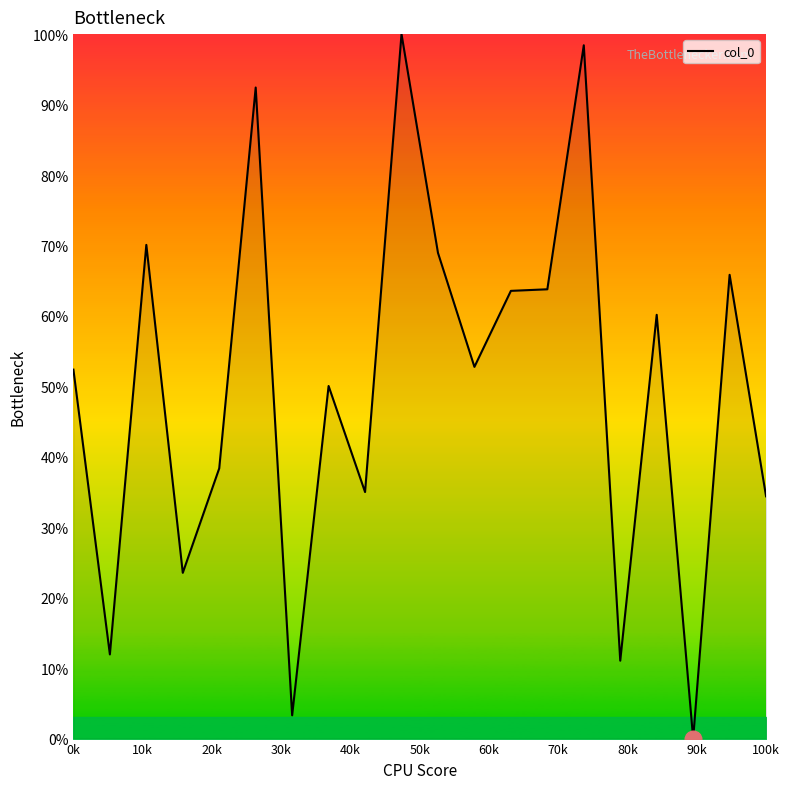

What is the maximum value shown in the chart?

100.0